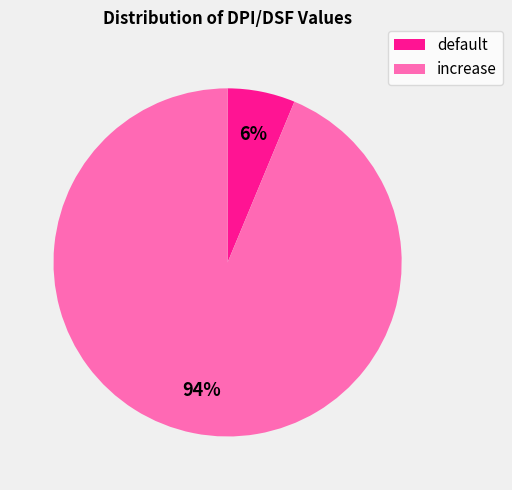

To the nearest percent, what percentage of the pie is increase?

94%